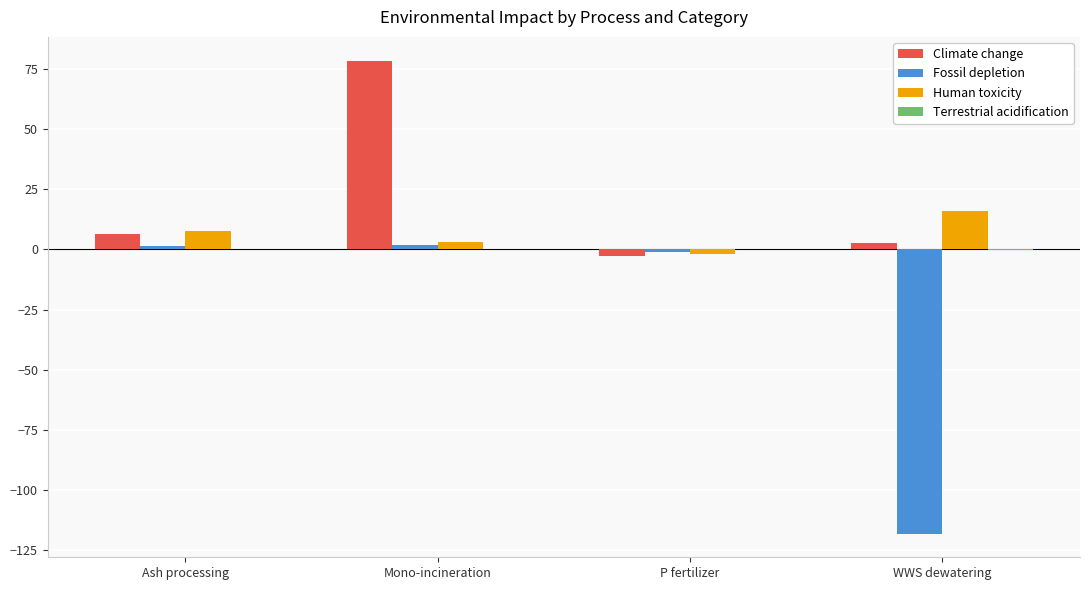

What is the sum of the Climate change values at Mono-incineration and Ash processing?

84.9